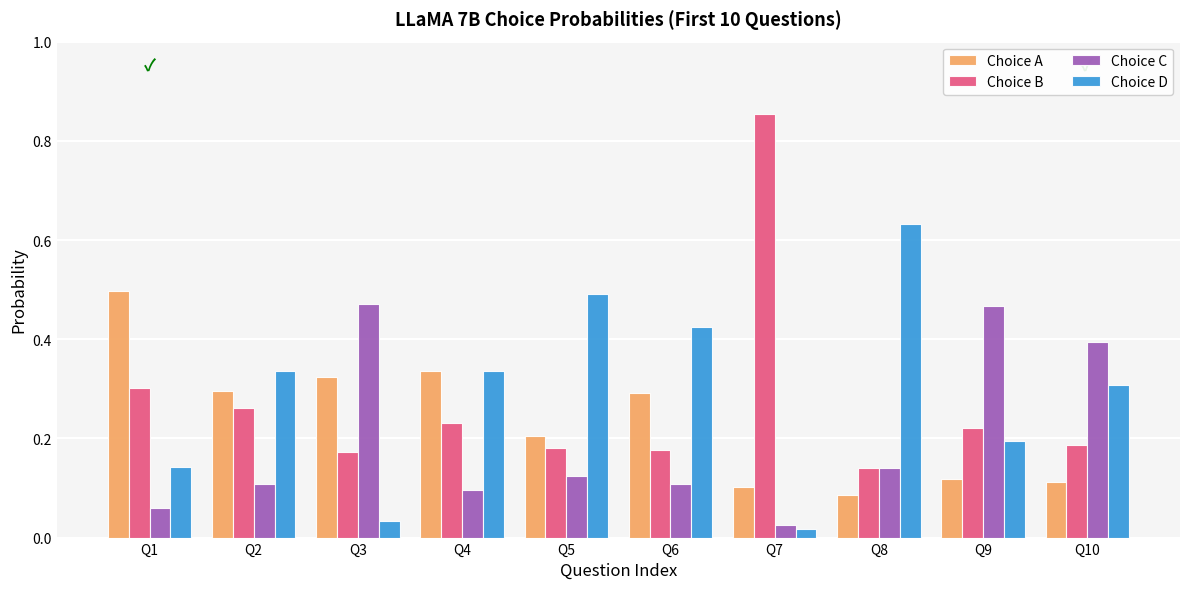

Which category has the lowest value in the Choice B series?

Q8